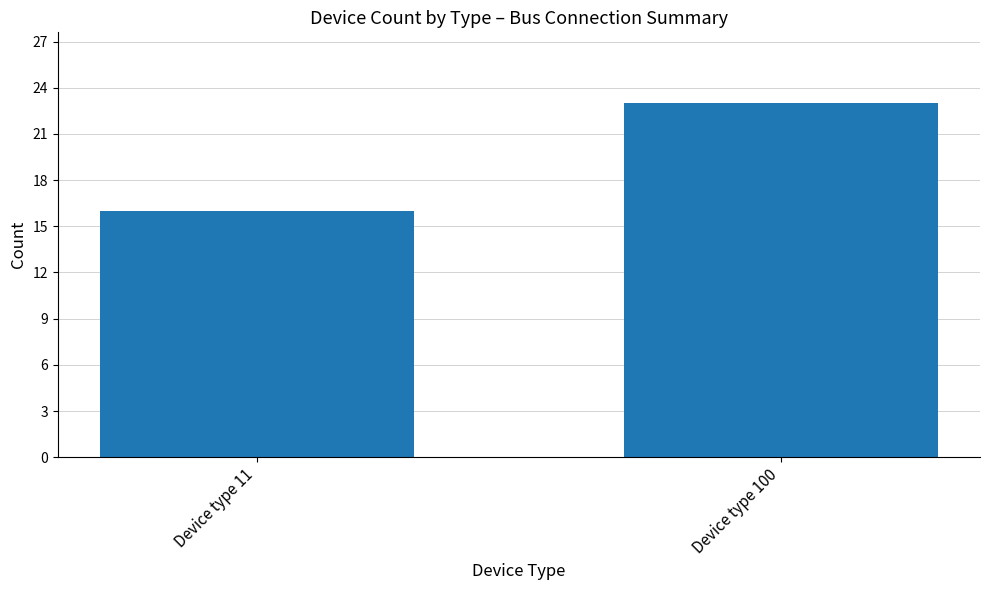

Read the value at Device type 11.

16